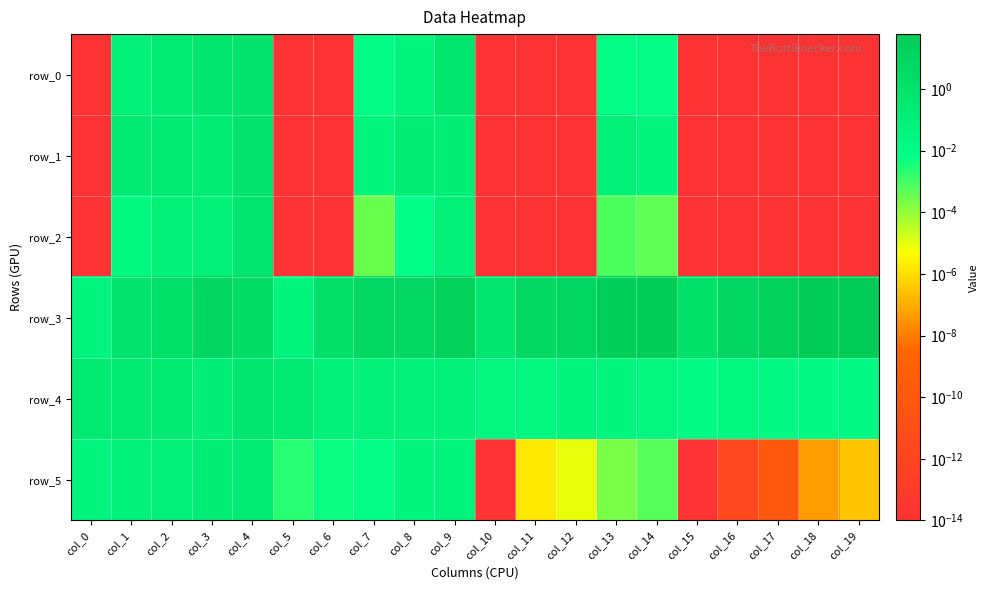

At which category is the sum across all series the highest?

col_19